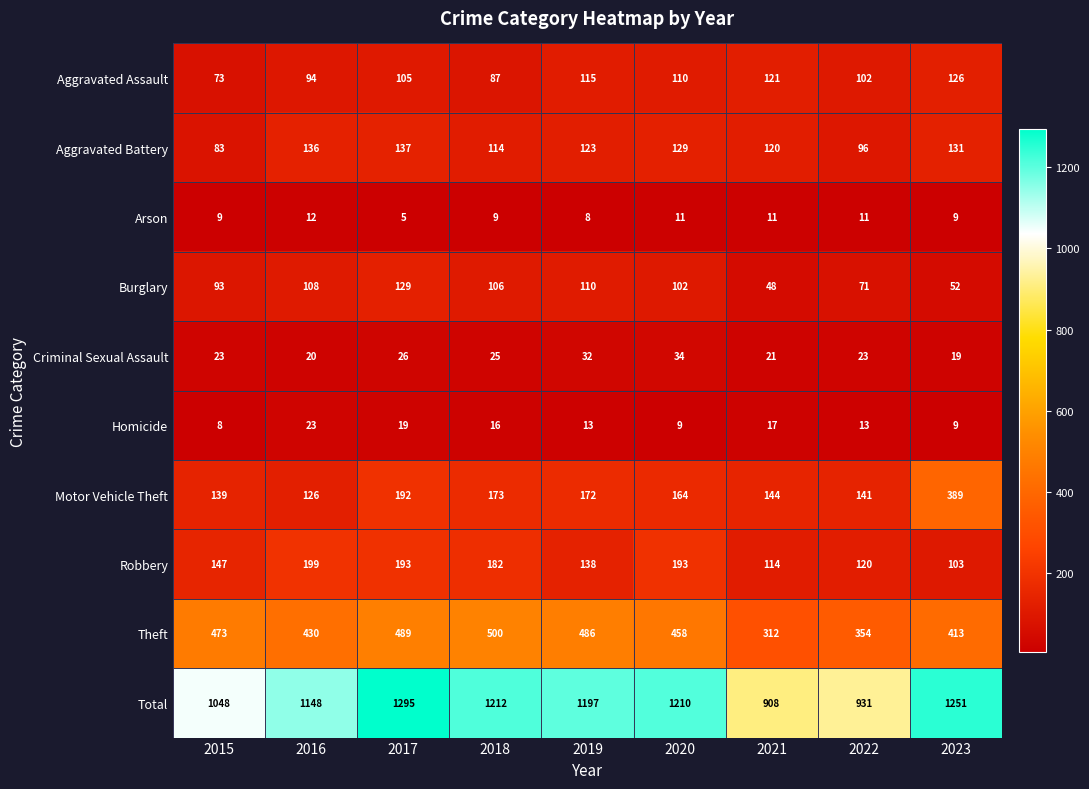

Which series has the largest total across all categories?

Total